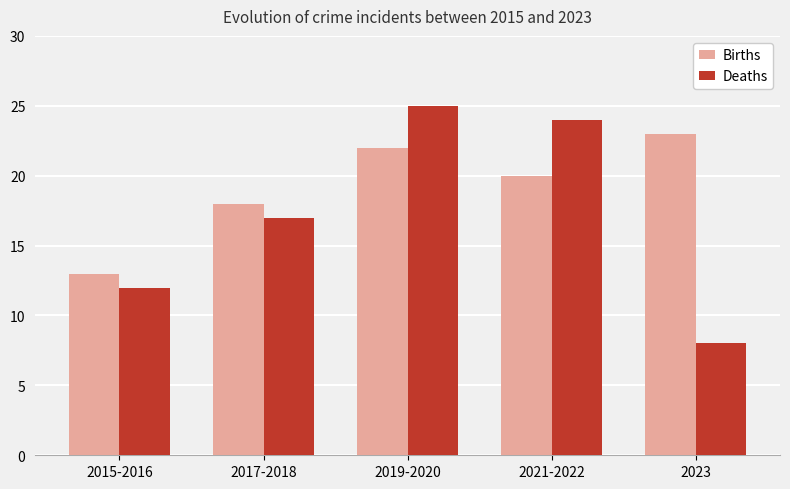

Does the chart contain any negative values?

No